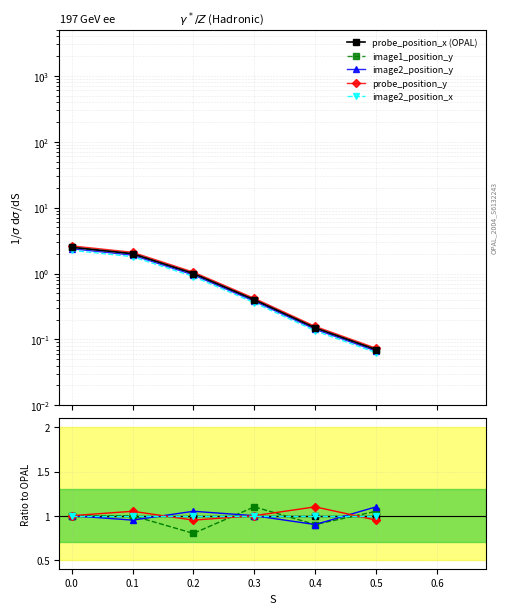

How many probe_position_y values are between 0 and 1?

4